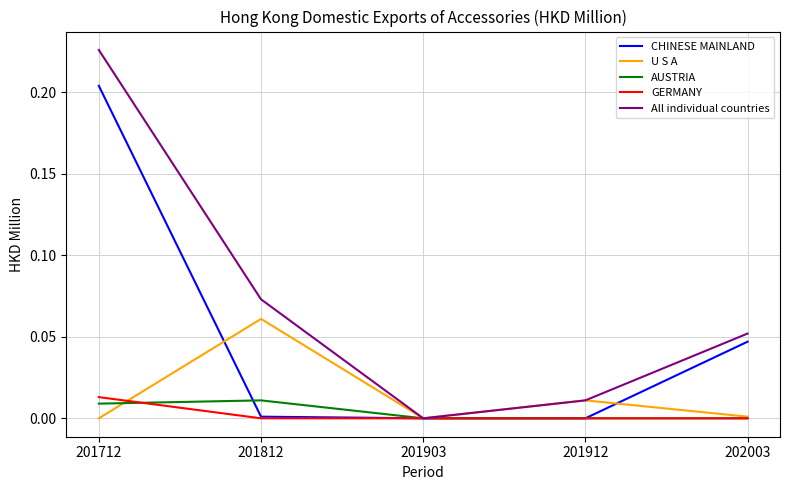

Is it true that CHINESE MAINLAND equals 0.0 at 201912?

True